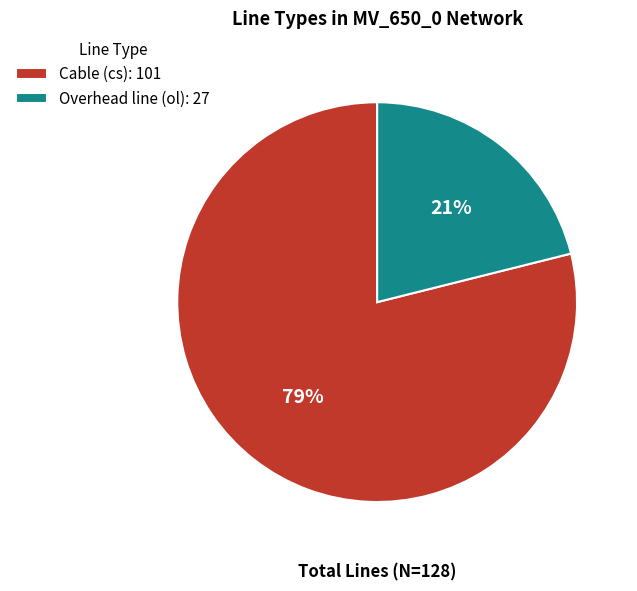

Which slice represents more than half of the pie?

Cable (cs): 101